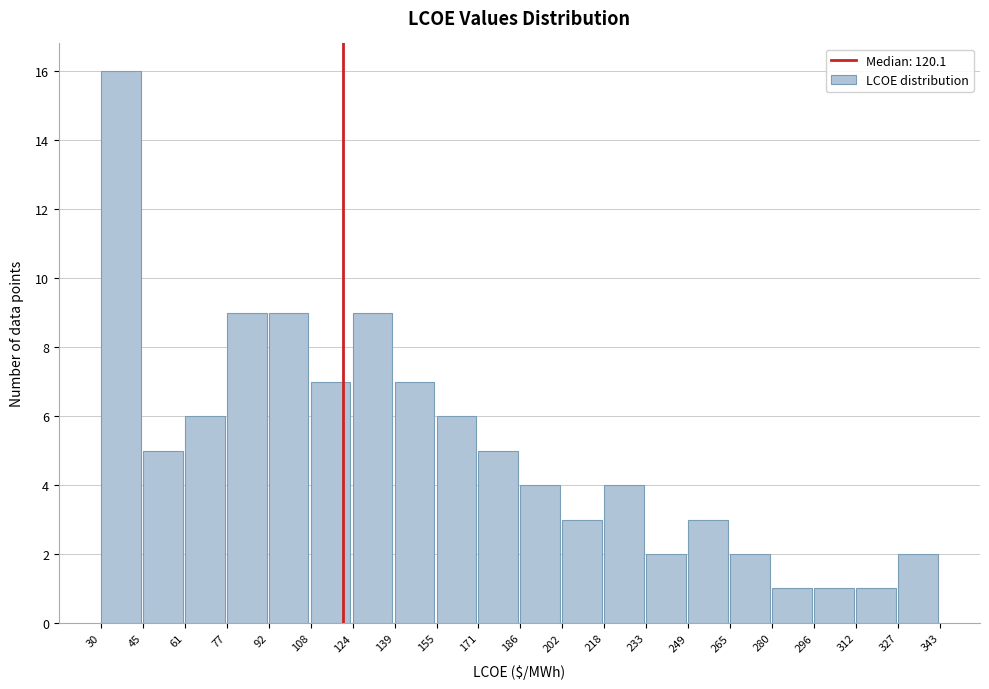

Reading left to right, transcribe this chart: for each bar, give the range it covers on the x-axis and its height. The values are not printed on the chart, so give them approximately, as read against the axis.

30 to 45: 16
45 to 61: 5
61 to 77: 6
77 to 92: 9
92 to 108: 9
108 to 124: 7
124 to 139: 9
139 to 155: 7
155 to 171: 6
171 to 186: 5
186 to 202: 4
202 to 218: 3
218 to 233: 4
233 to 249: 2
249 to 265: 3
265 to 280: 2
280 to 296: 1
296 to 312: 1
312 to 327: 1
327 to 343: 2